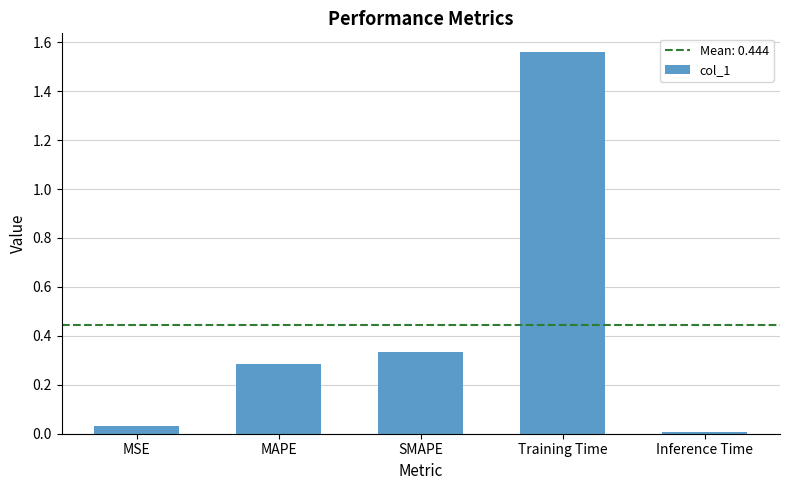

The chart shows a value of 0.1 at SMAPE. True or false?

False